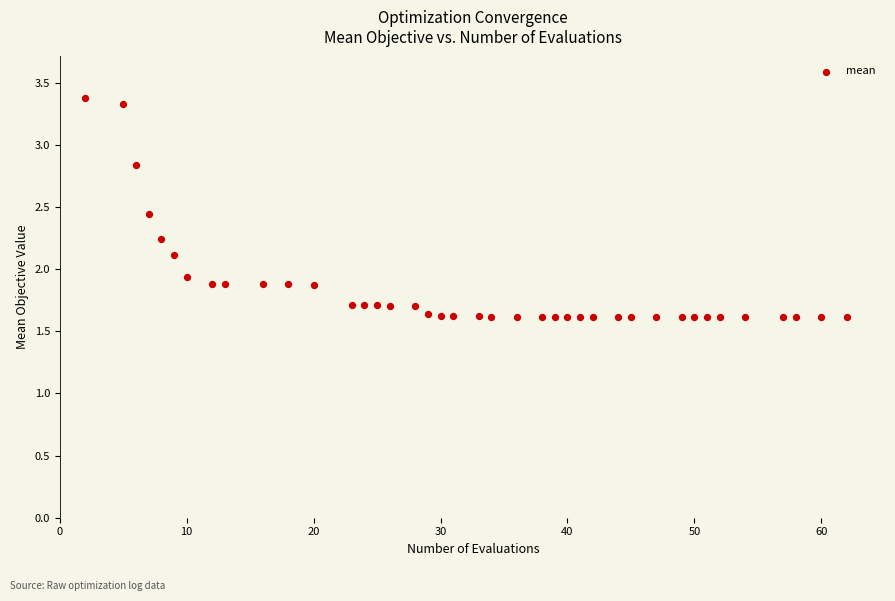

What is the range of X values (max minus min)?

60.0